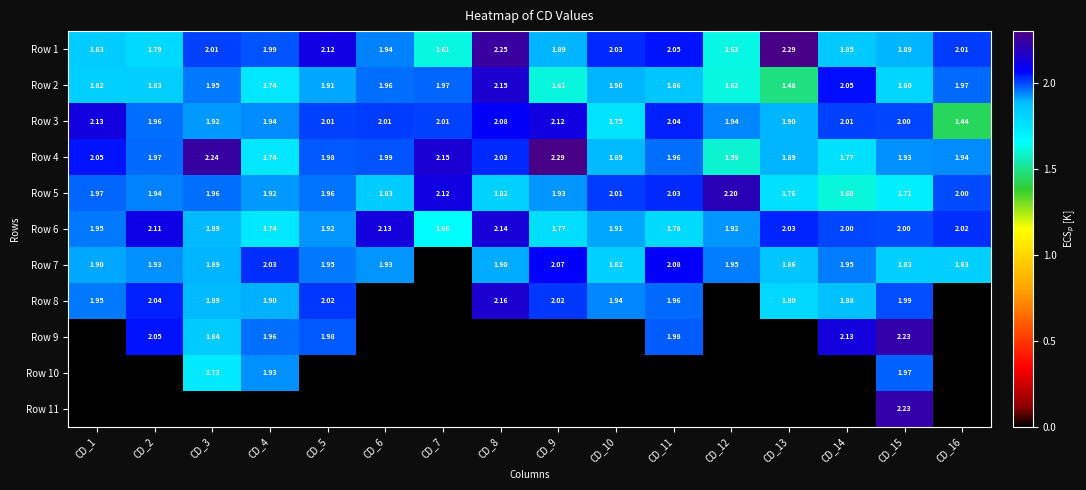

At CD_2, list the series in order from smallest to largest.

Row 10, Row 11, Row 1, Row 2, Row 7, Row 5, Row 3, Row 4, Row 8, Row 9, Row 6